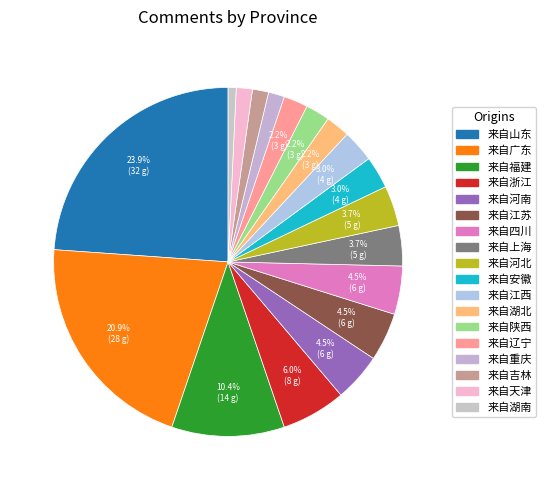

The 来自吉林 slice represents 1% of the pie. True or false?

True